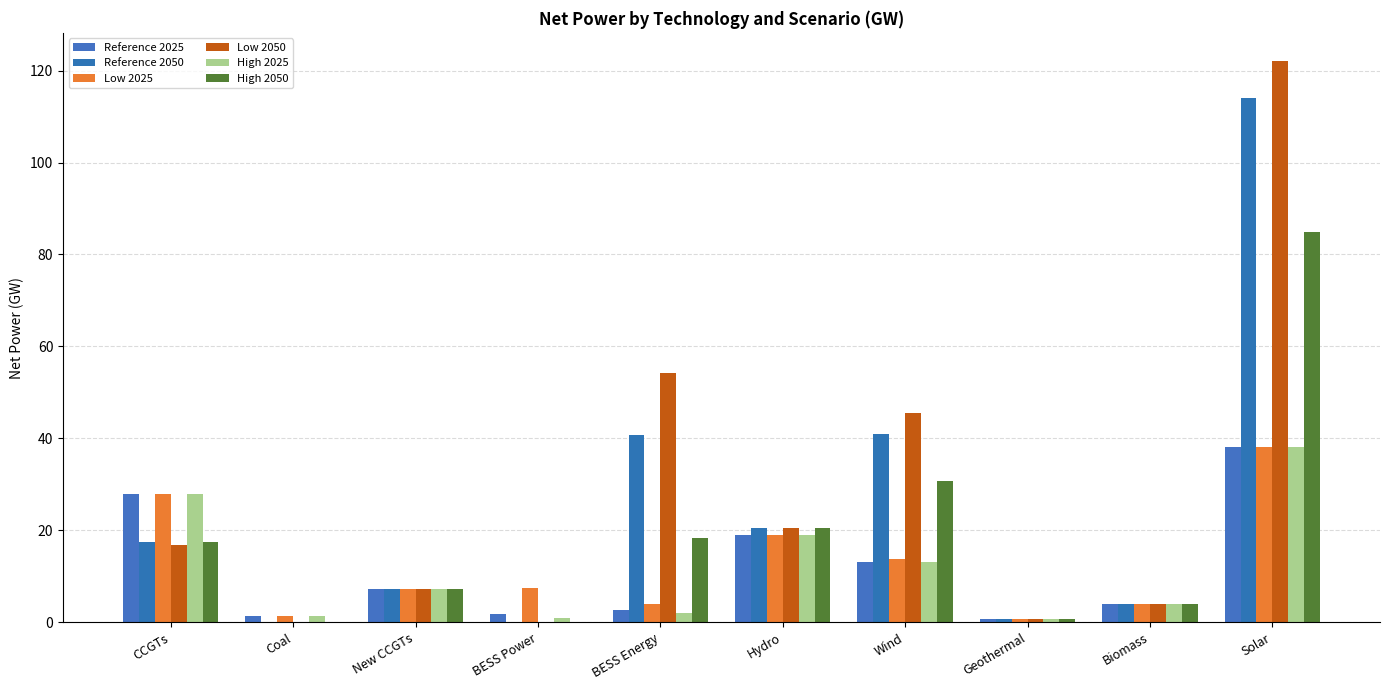

At which label is Reference 2025 closest to 19?

Hydro